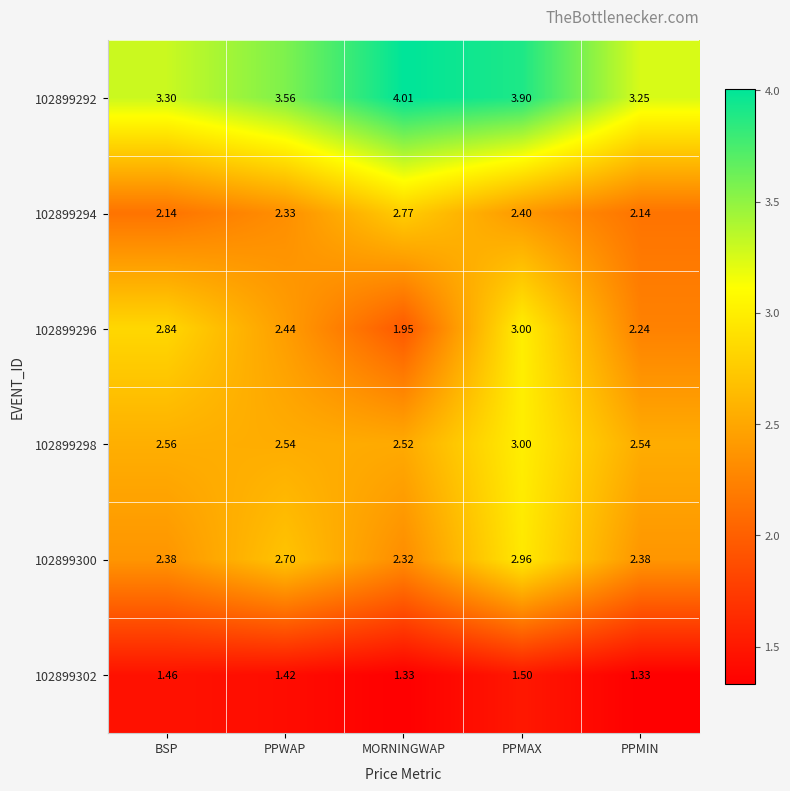

At which category is the sum across all series the highest?

PPMAX